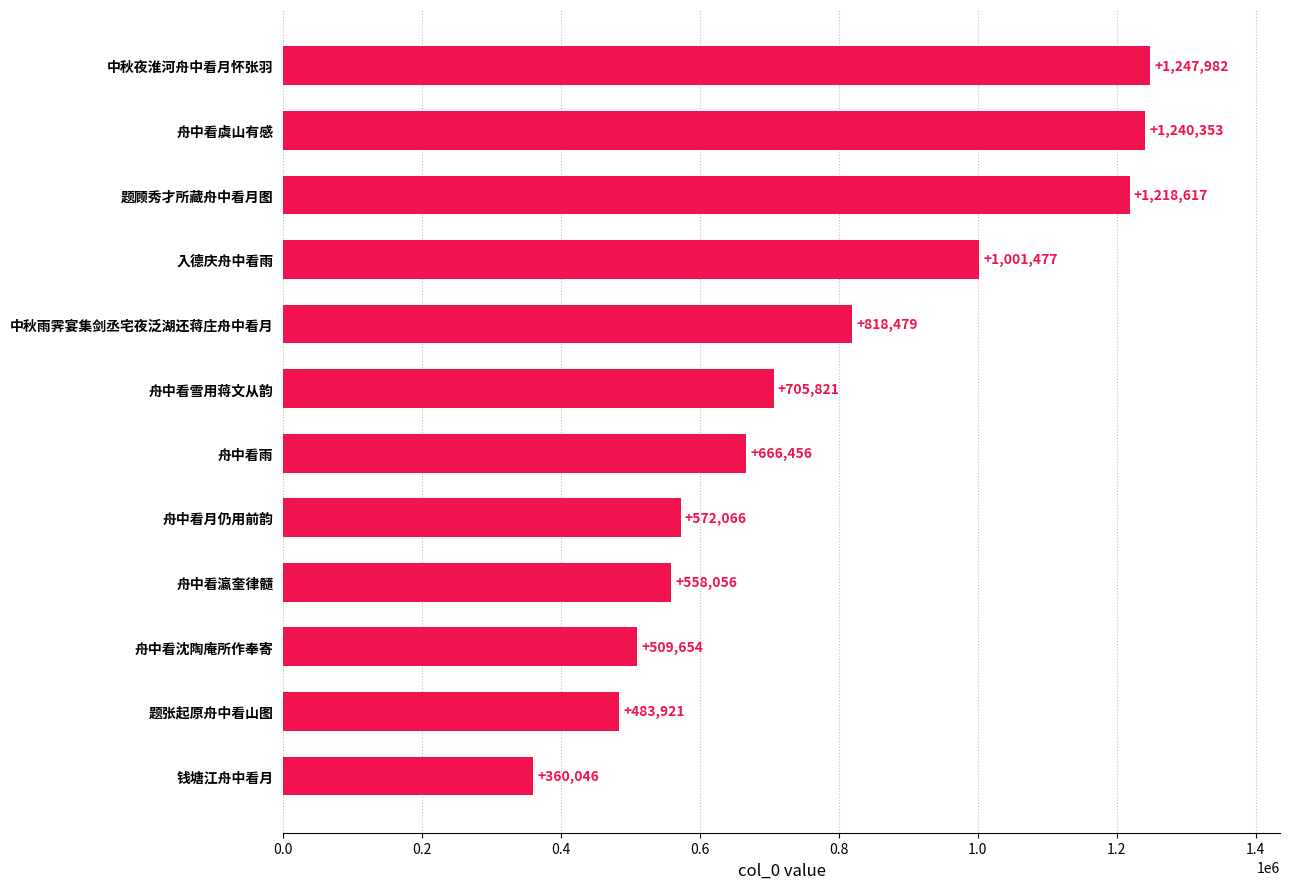

How many bars are there in total?

12